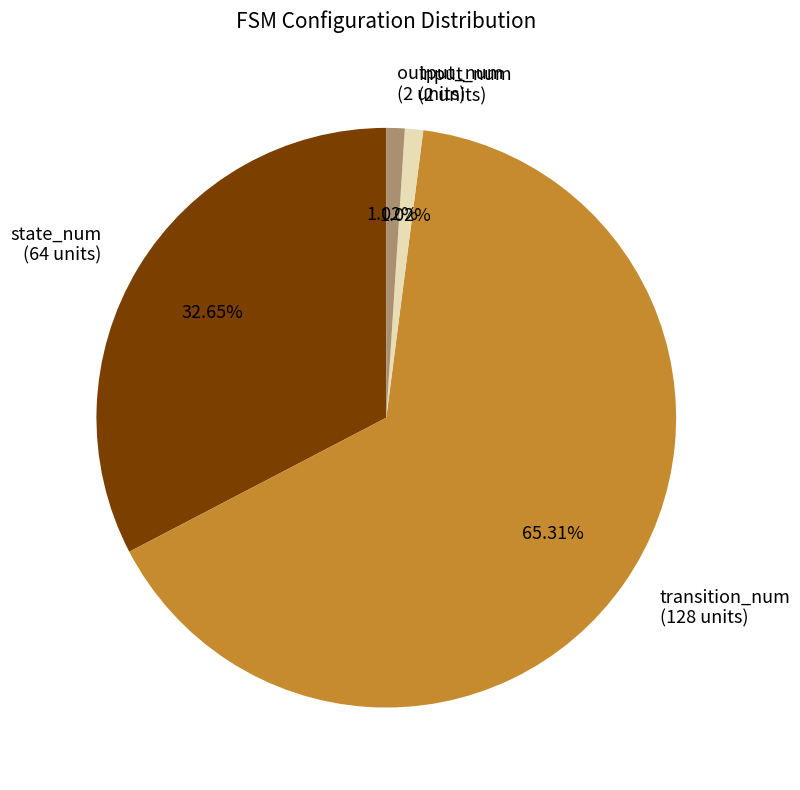

Which category has the biggest portion of the pie?

transition_num